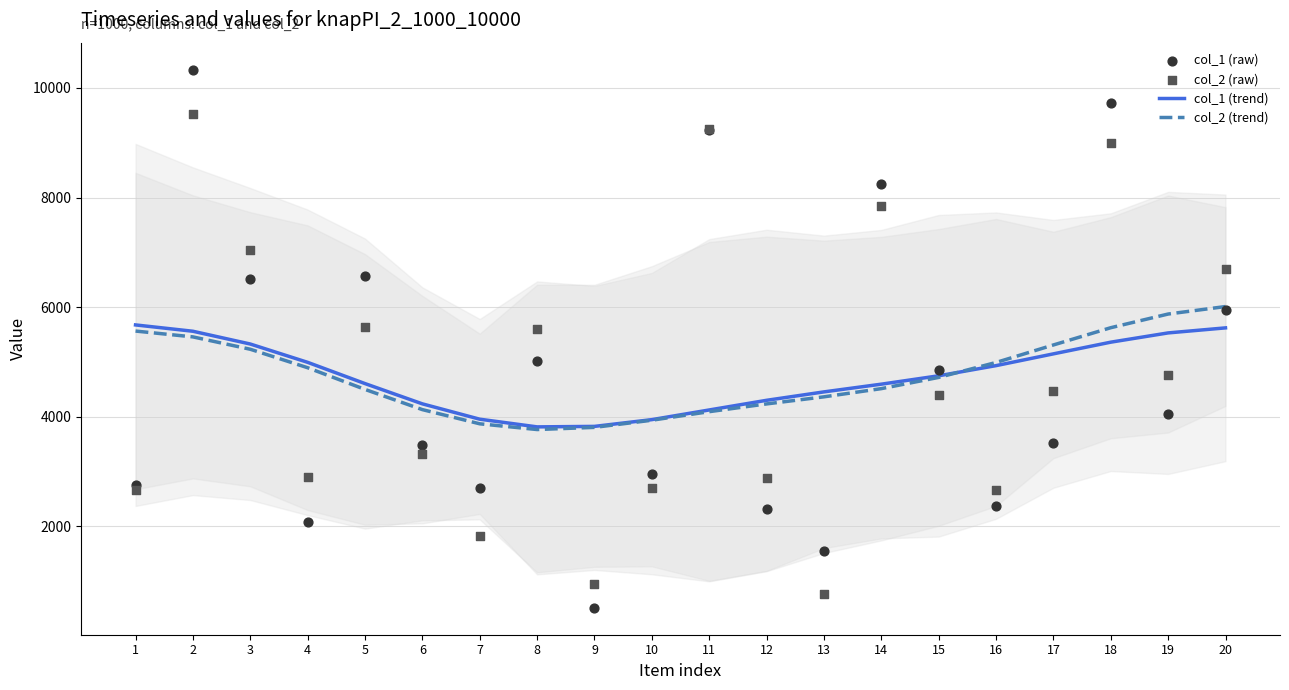

Which series reaches the minimum Y coordinate?

col_1 (raw)